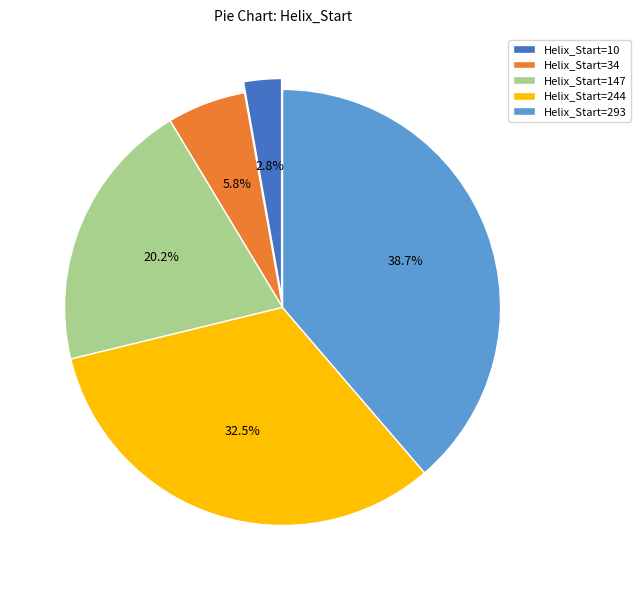

Do Helix_Start=293 and Helix_Start=147 together represent more than half of the pie?

Yes